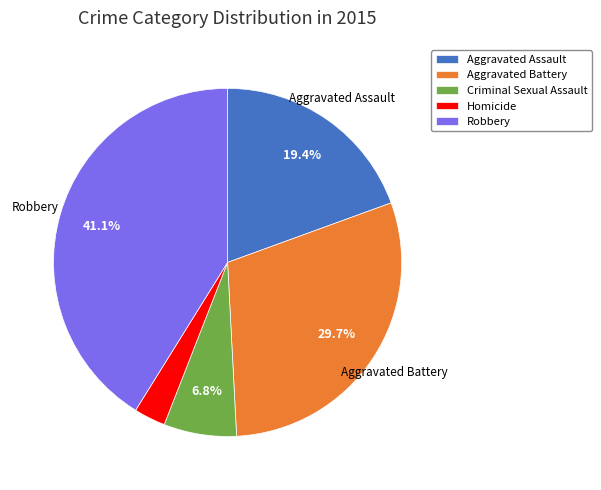

Combined, do Aggravated Battery and Homicide account for over 50%?

No